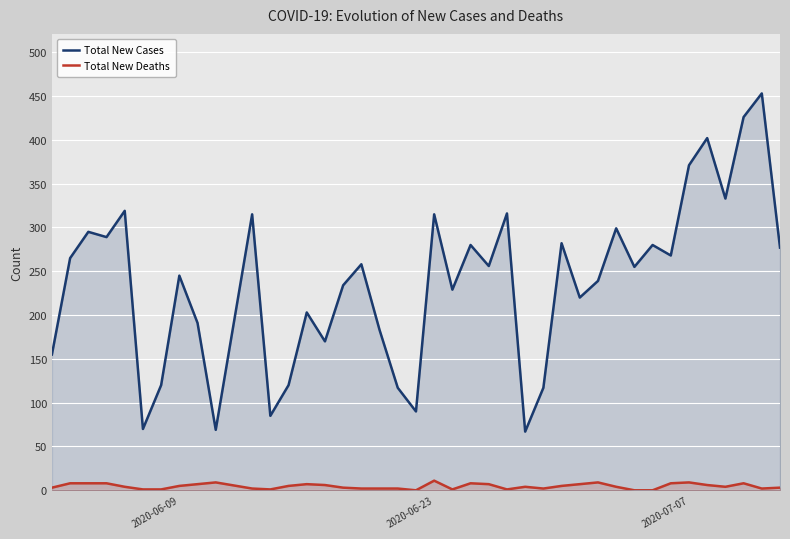

What is the value of the Total New Deaths point at the 2nd from the left?

8